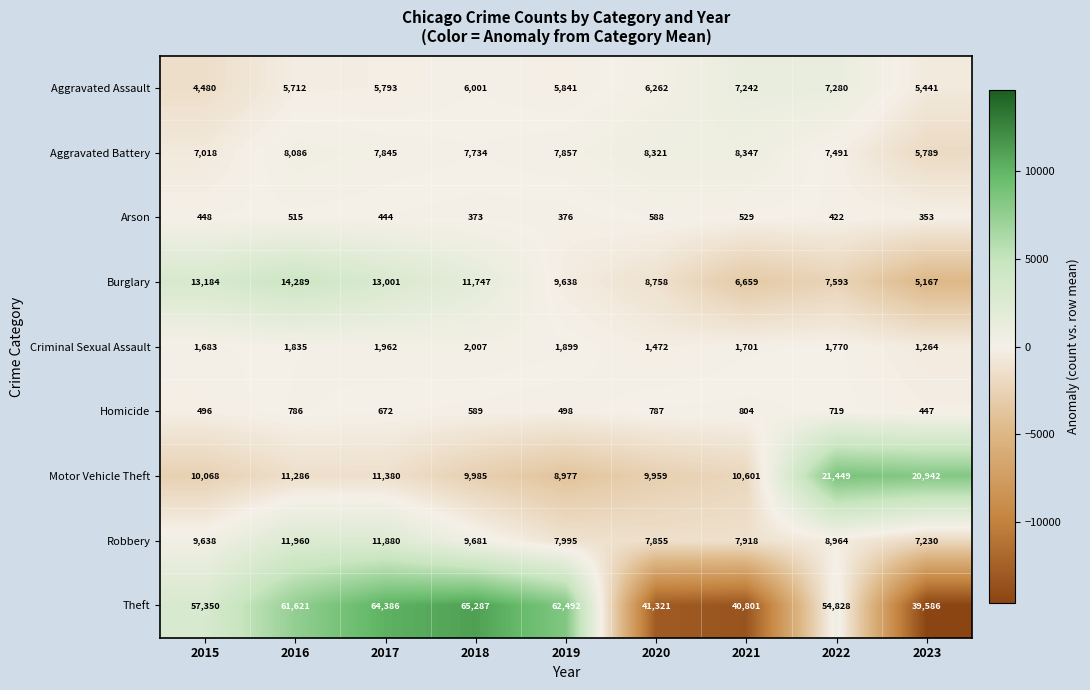

Which category has the lowest value in the Criminal Sexual Assault series?

2023